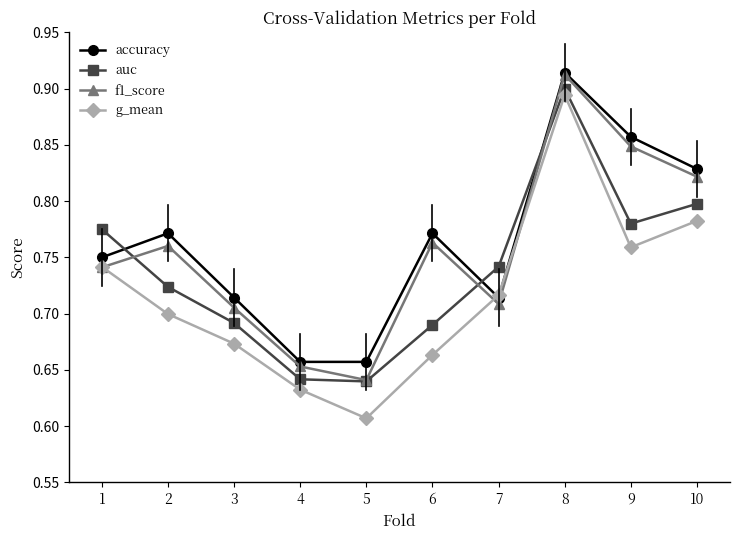

List the series in order of their overall mean, highest first.

accuracy, f1_score, auc, g_mean